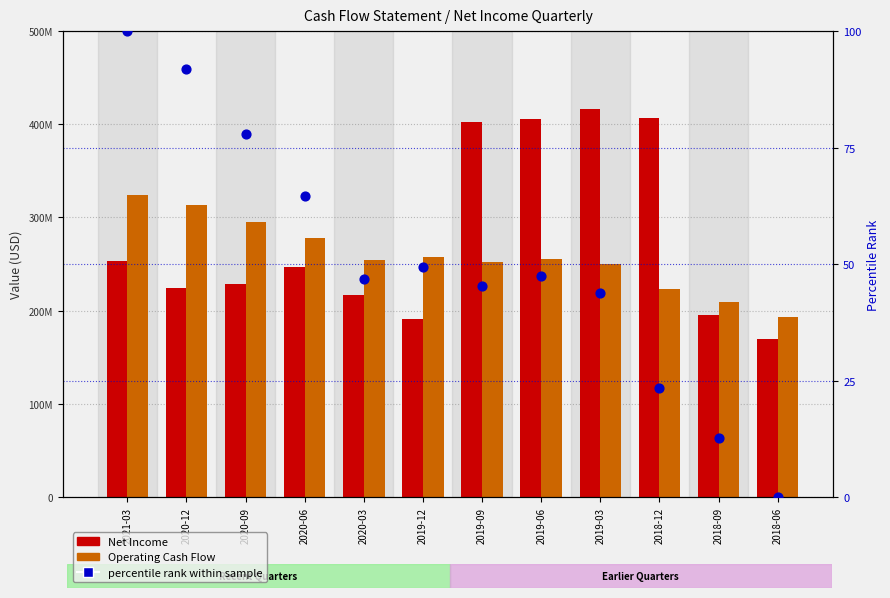

At how many categories does at least one series exceed 237006117?

10